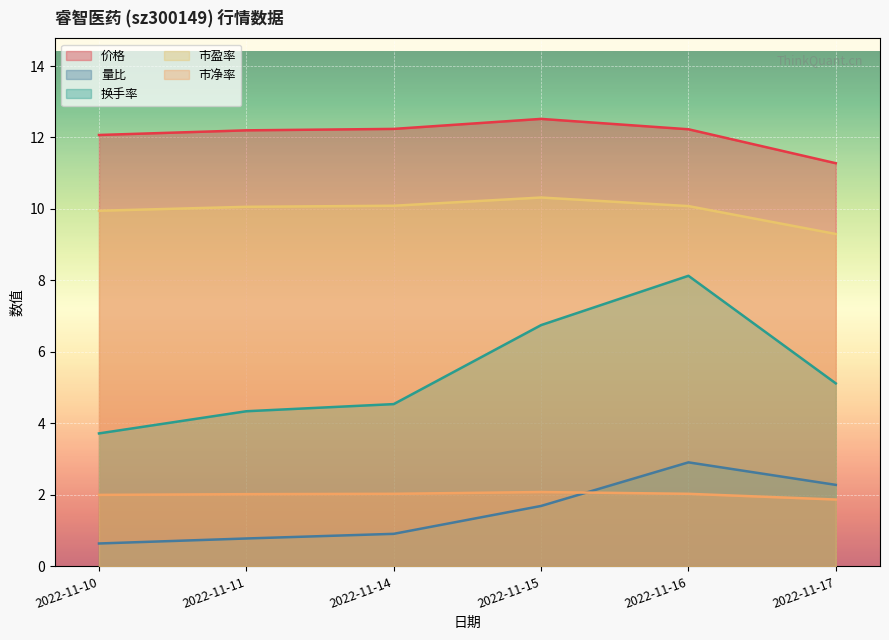

Is it true that 量比 equals 0.9 at 2022-11-14?

True